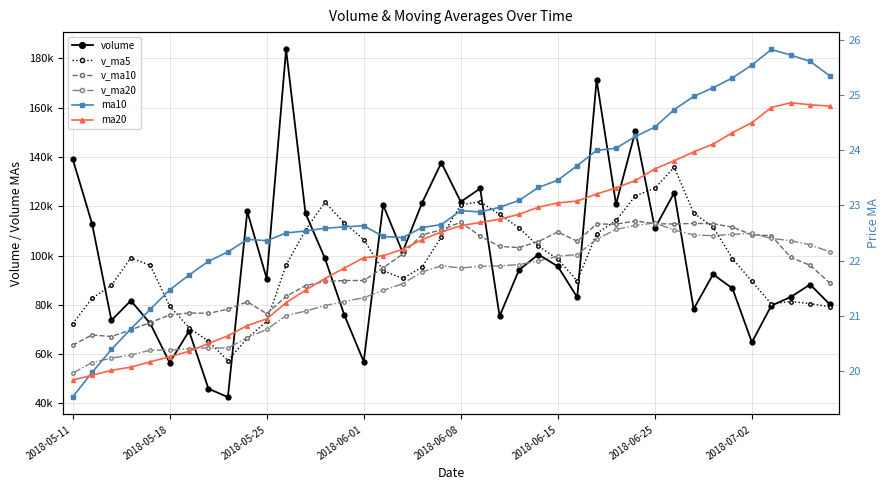

The value of volume at 38 is 88249.2. True or false?

True